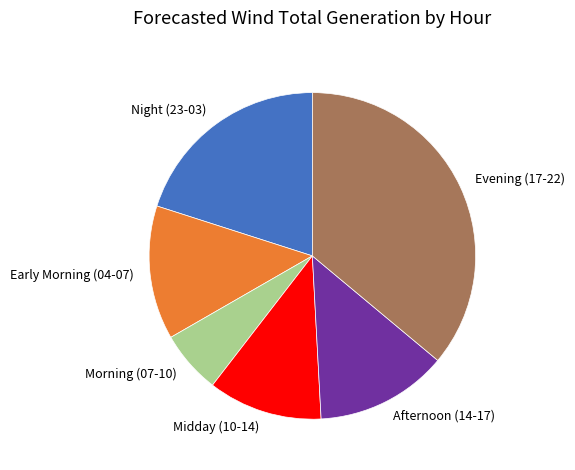

Is the sum of Early Morning (04-07) and Afternoon (14-17) greater than half?

No